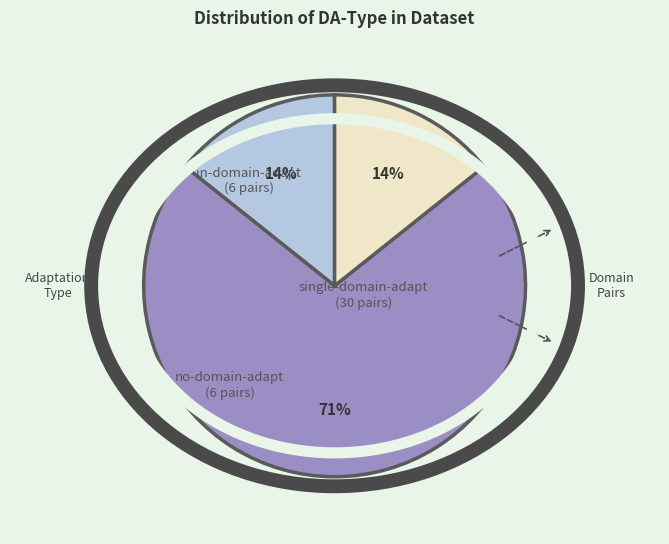

To the nearest percent, what is the average slice percentage?

33%